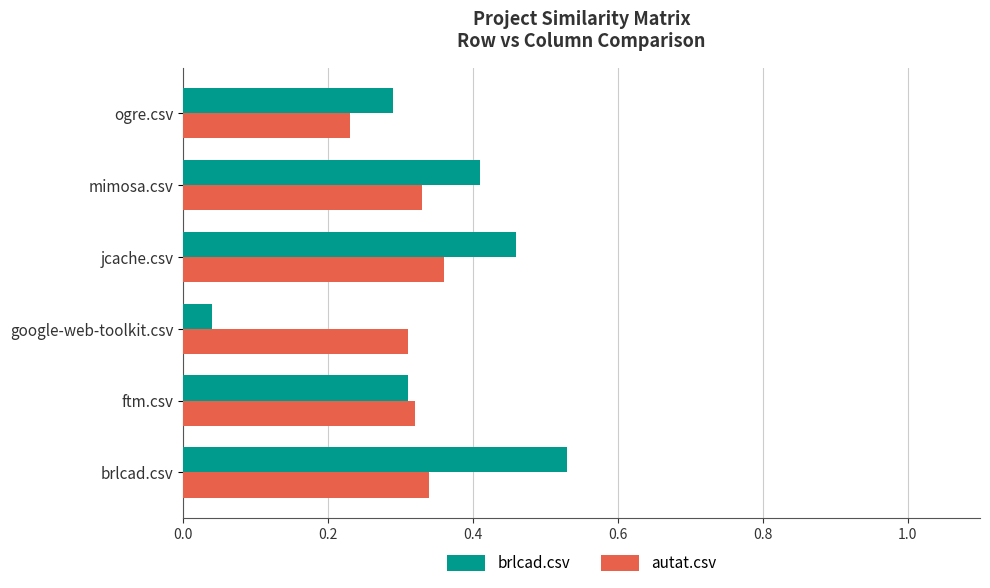

At which category does the chart reach its peak across all series?

brlcad.csv